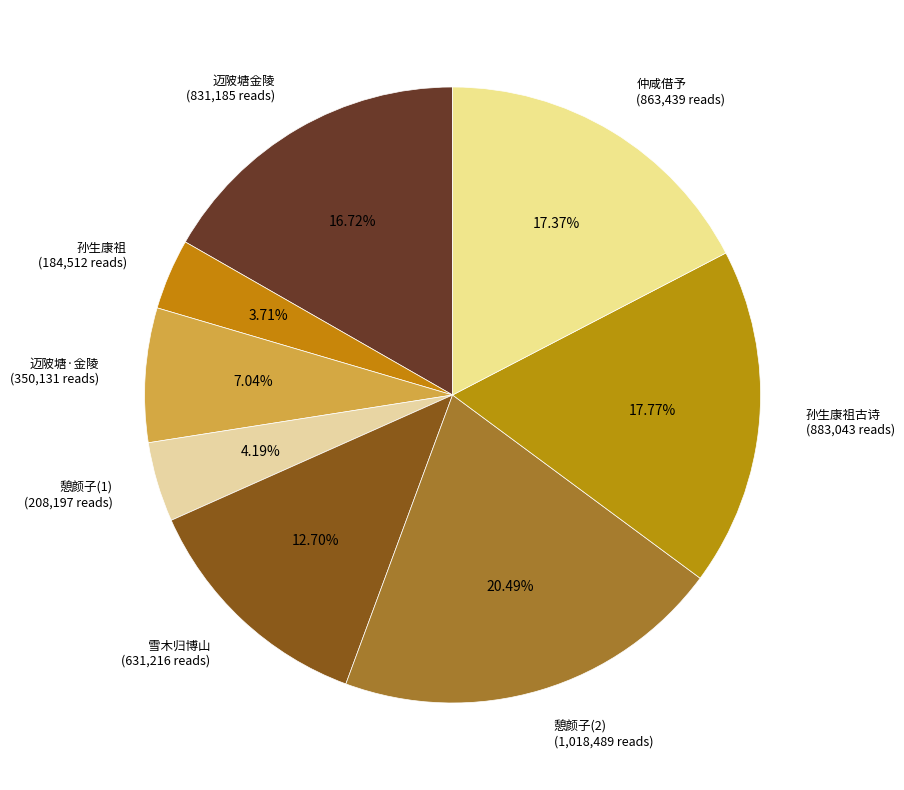

Approximately how many times larger is the value at 仲咸借予 (863,439 reads) compared to 憩颜子(2) (1,018,489 reads)?

0.8